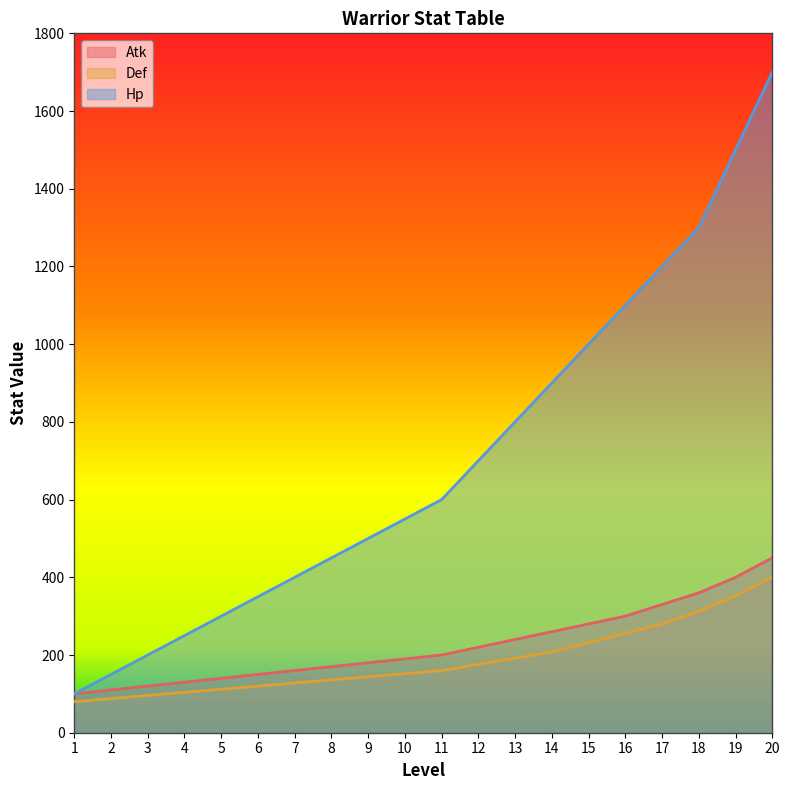

How many lines are shown in the chart?

3